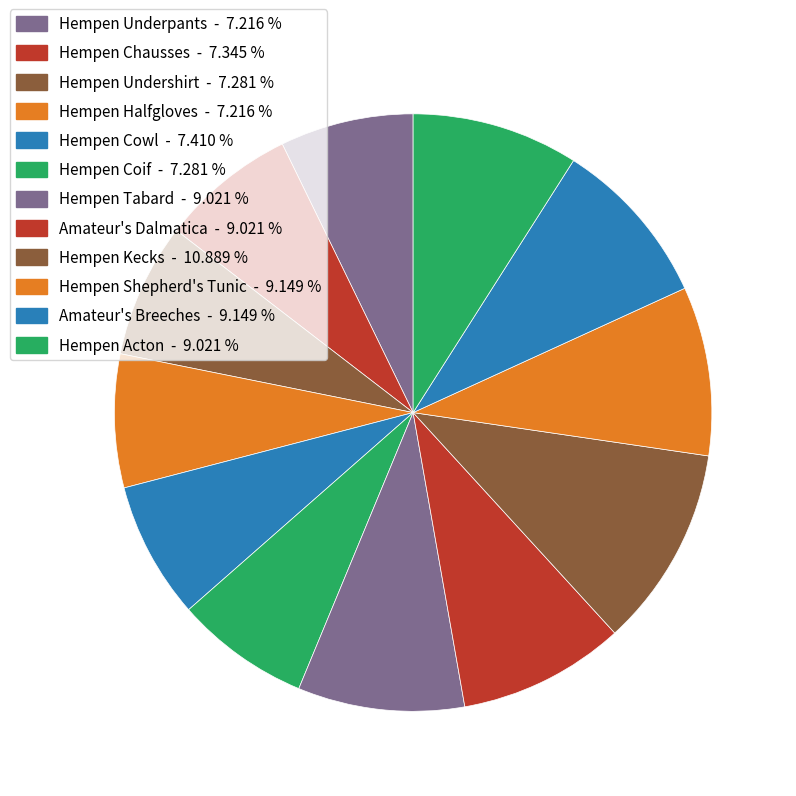

What is the change in value from Hempen Halfgloves to Hempen Kecks?

+57